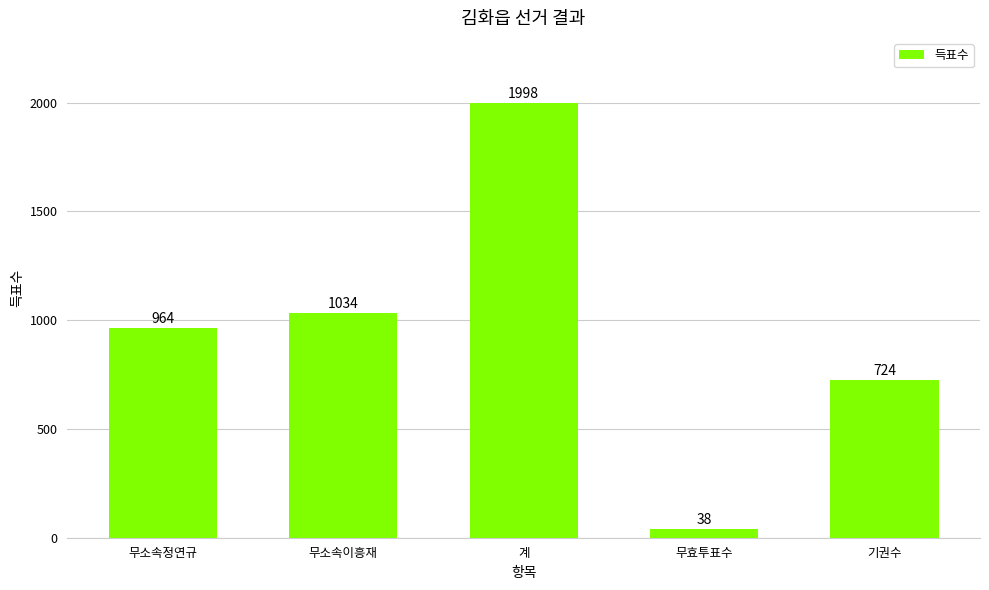

Reading left to right, transcribe all the data shown in this chart.

무소속정연규=964	무소속이흥재=1034	계=1998	무효투표수=38	기권수=724